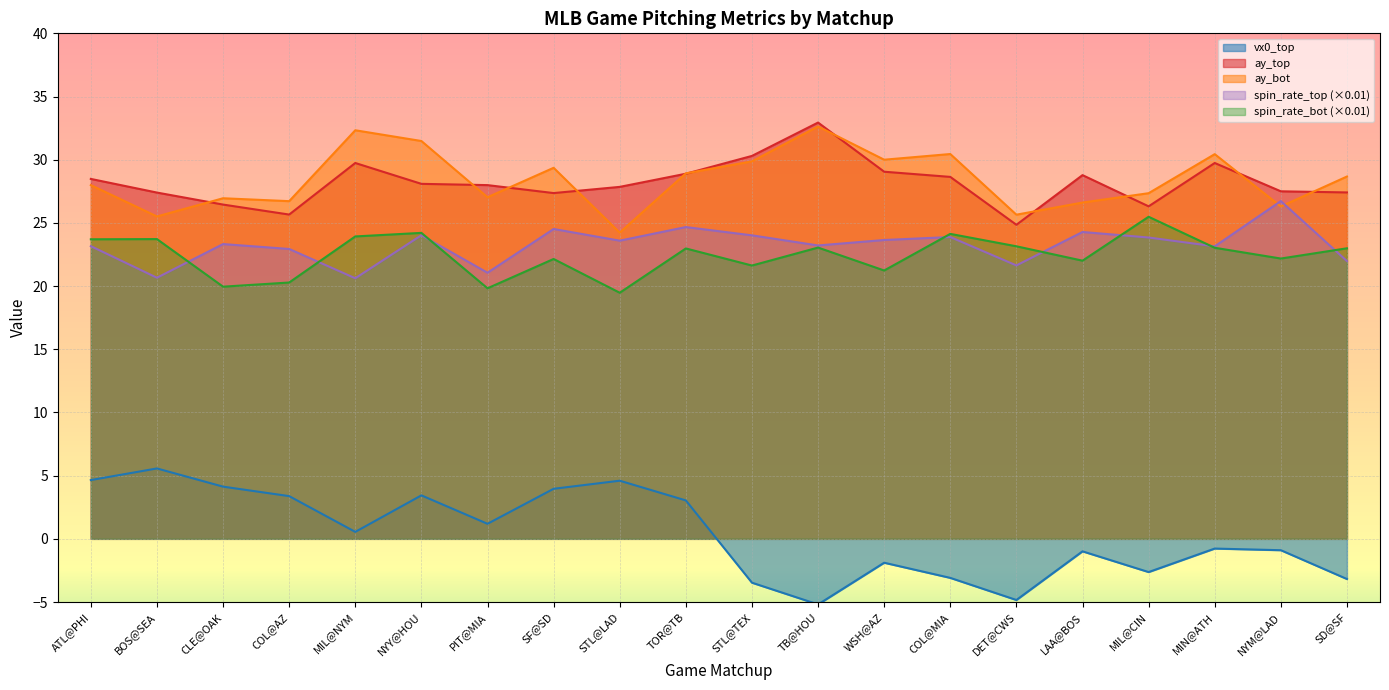

Rank the categories by release_spin_rate_top value from highest to lowest.

NYM@LAD, TOR@TB, SF@SD, LAA@BOS, NYY@HOU, STL@TEX, COL@MIA, MIL@CIN, WSH@AZ, STL@LAD, CLE@OAK, TB@HOU, ATL@PHI, MIN@ATH, COL@AZ, SD@SF, DET@CWS, PIT@MIA, BOS@SEA, MIL@NYM